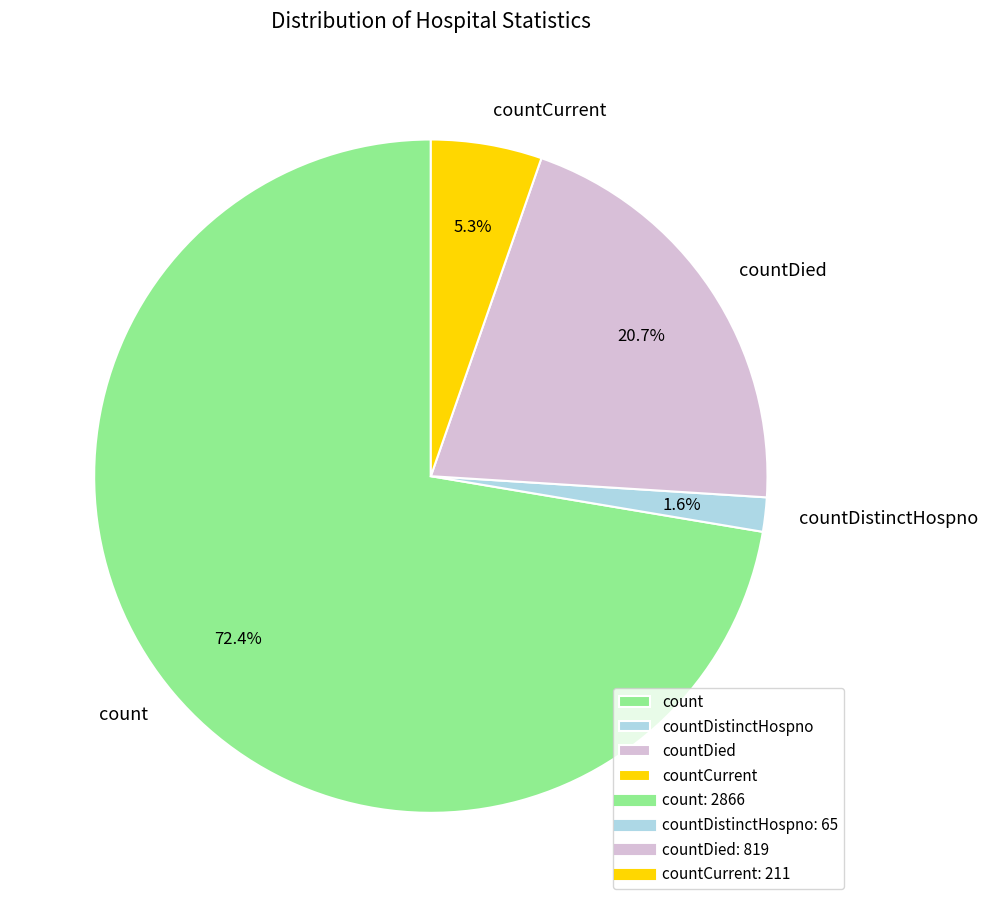

The count slice represents 87% of the pie. True or false?

False